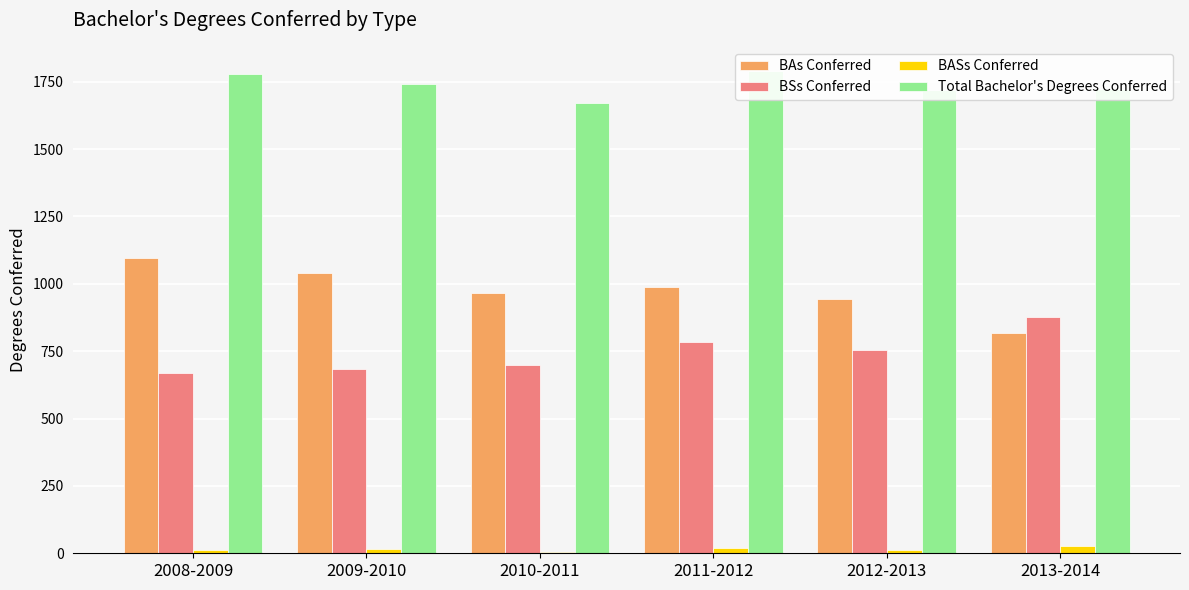

Are the bars grouped side by side (vs. stacked)?

Yes